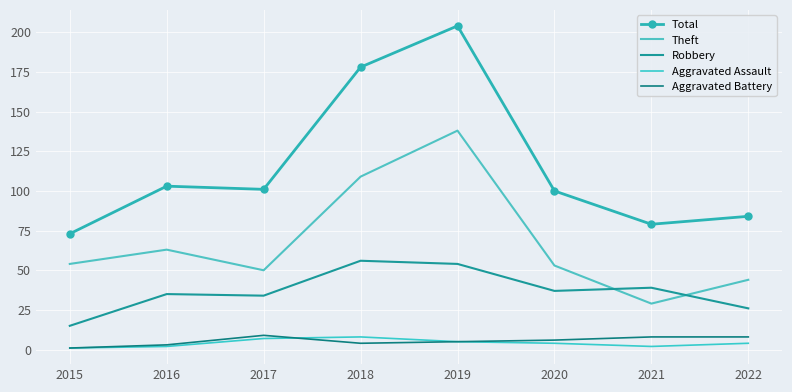

At which category is the sum across all series the highest?

2019